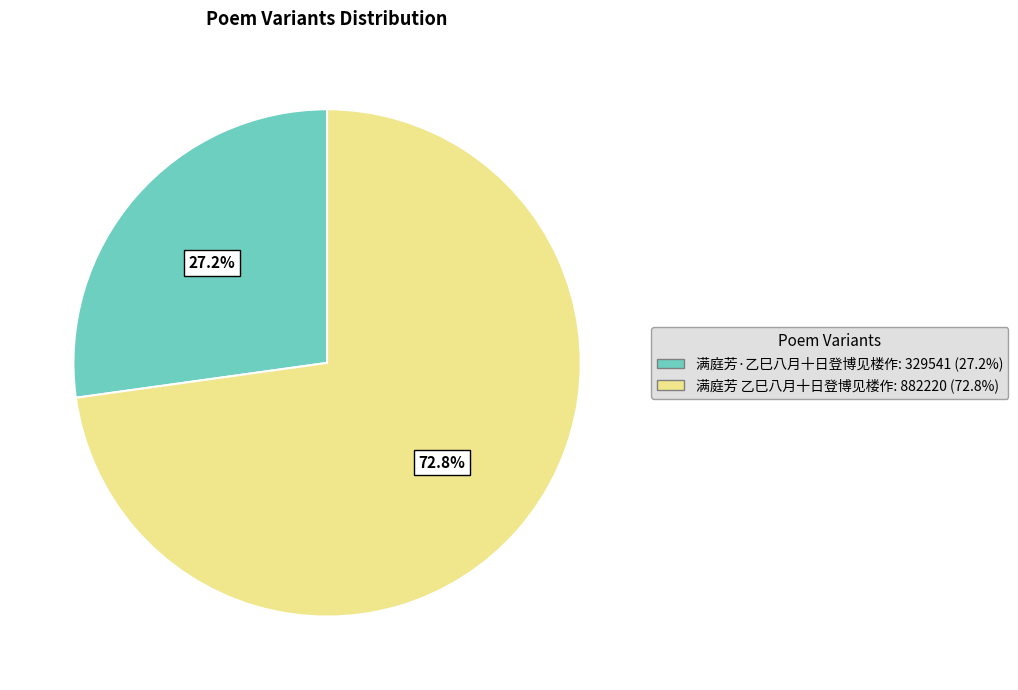

Rank the categories by value from highest to lowest.

满庭芳 乙巳八月十日登博见楼作, 满庭芳·乙巳八月十日登博见楼作